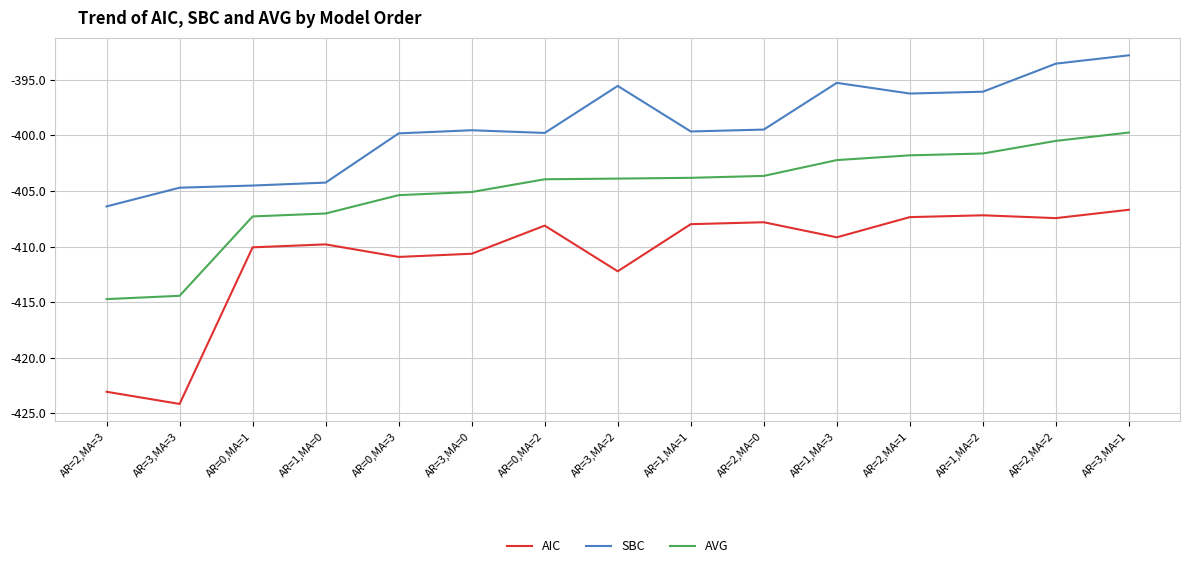

Where does the AIC series first go above -409?

AR=0,MA=2